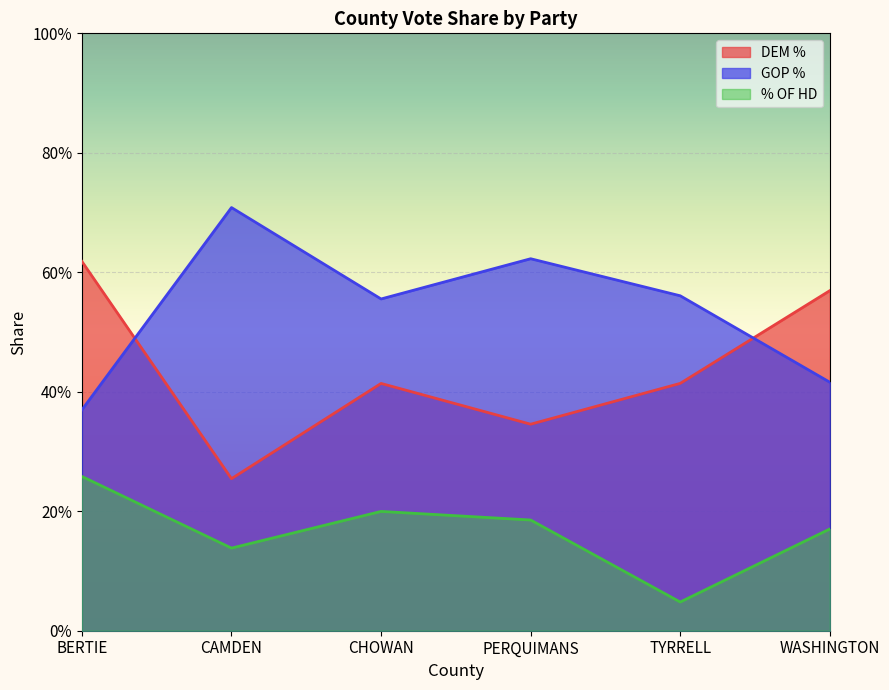

What position from the right is BERTIE?

6